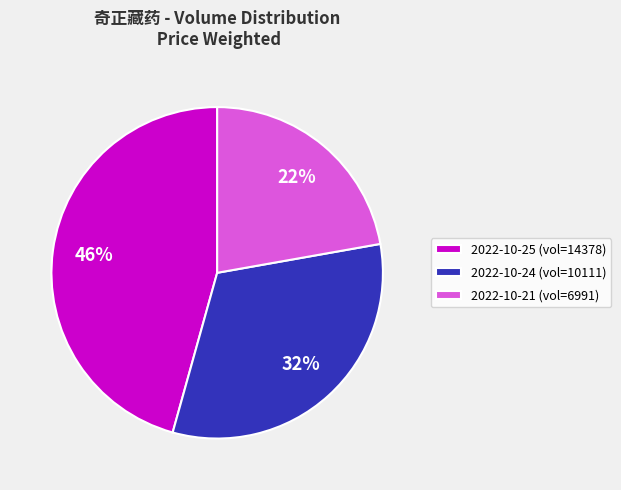

Does 2022-10-25 (vol=14378) account for over 50% of the chart?

No